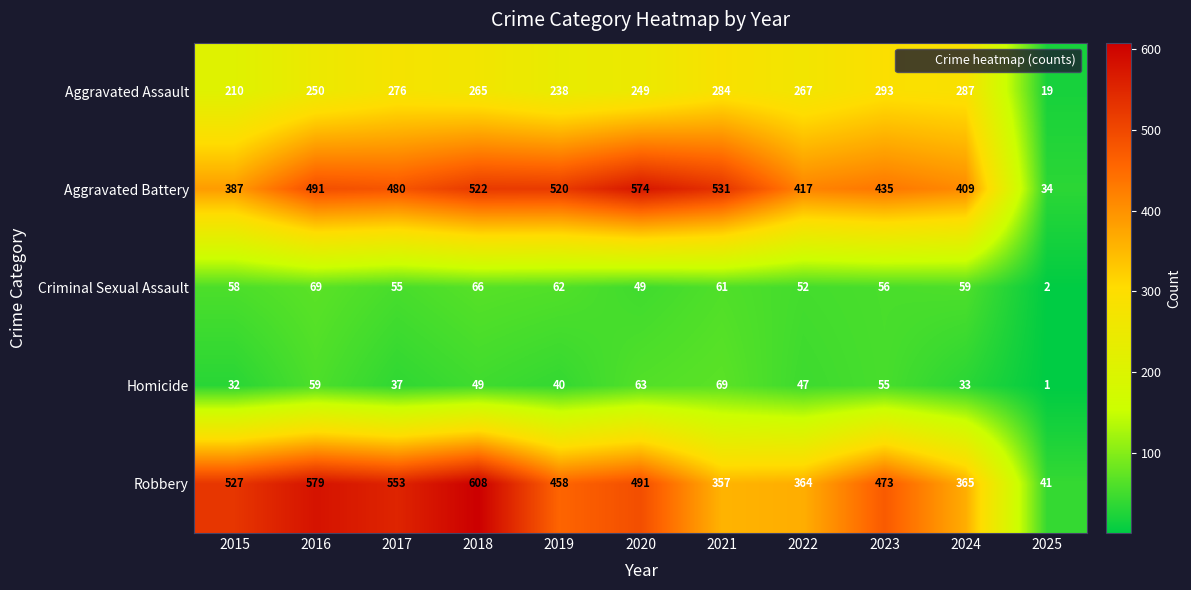

What is the maximum value shown in the chart?

608